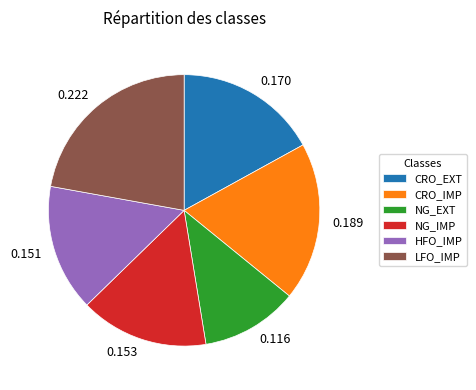

Is there a majority slice in this chart?

No